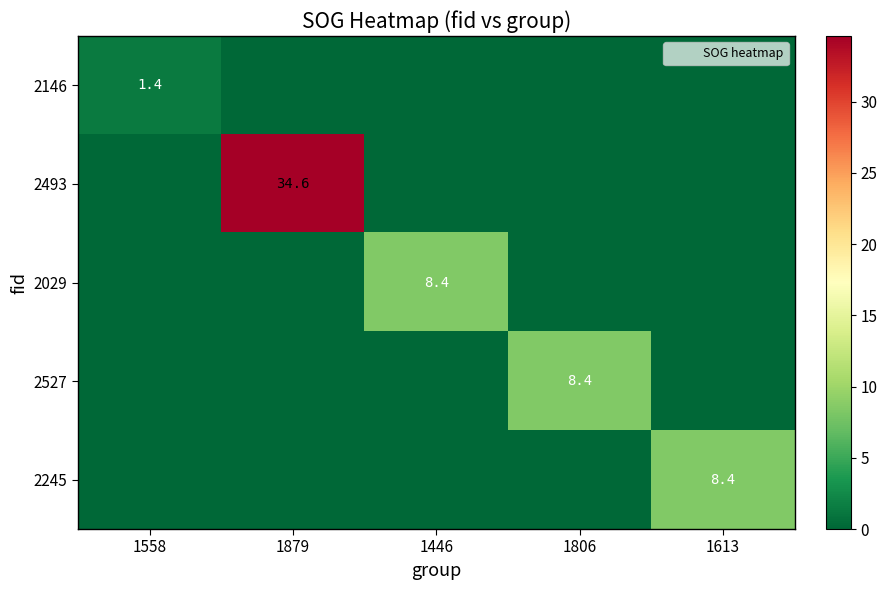

Which series has the widest spread of values?

2493